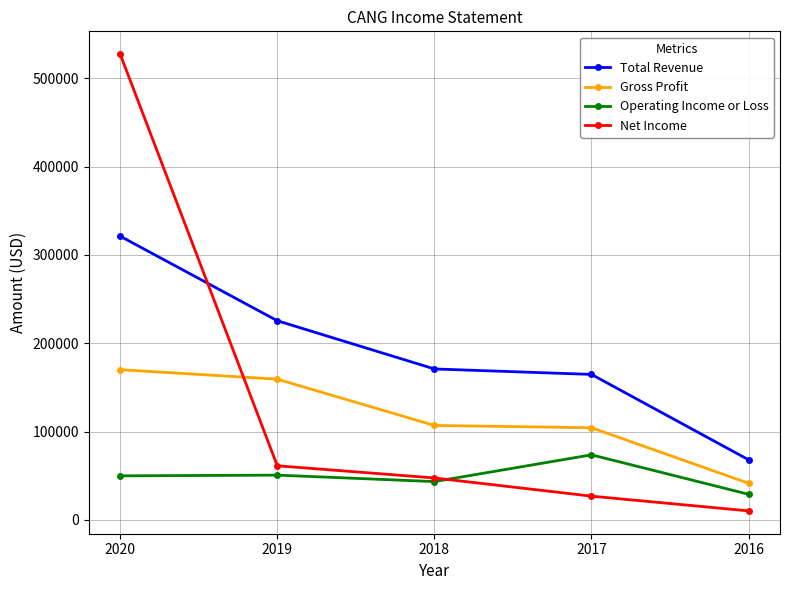

The Gross Profit series shows 159300 at 2019. True or false?

True